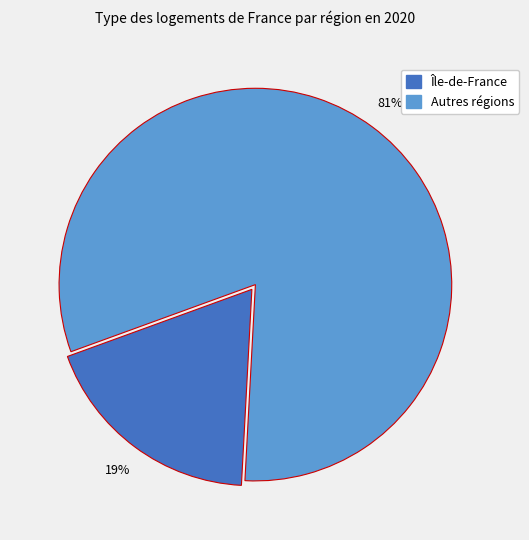

Is there any slice that represents more than half of the pie?

Yes